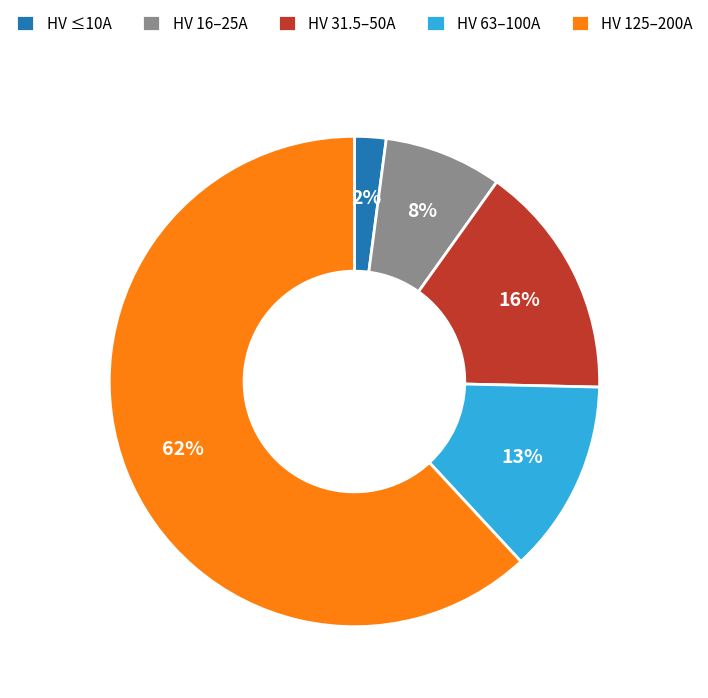

To the nearest percent, what is the average slice percentage?

20%